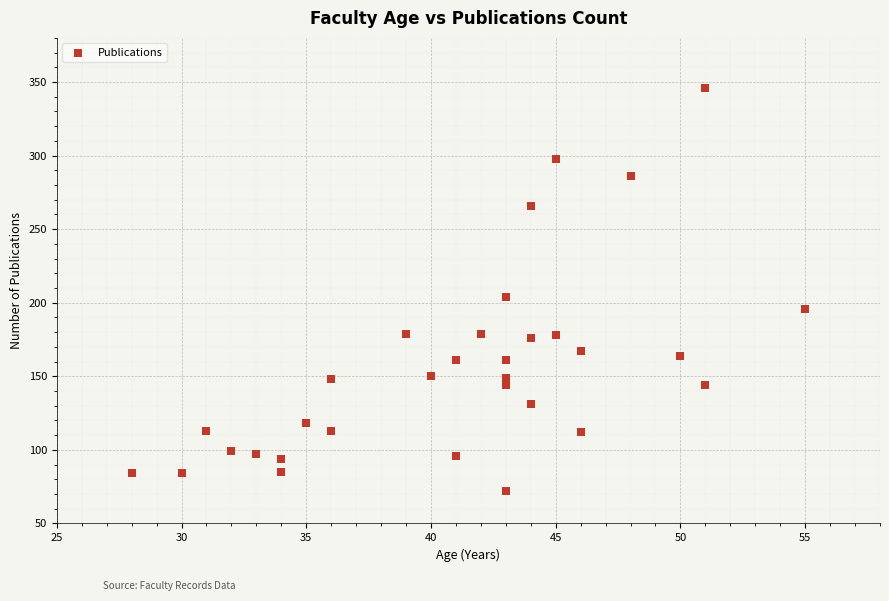

What Y value in the scatter plot is closest to 209?

204